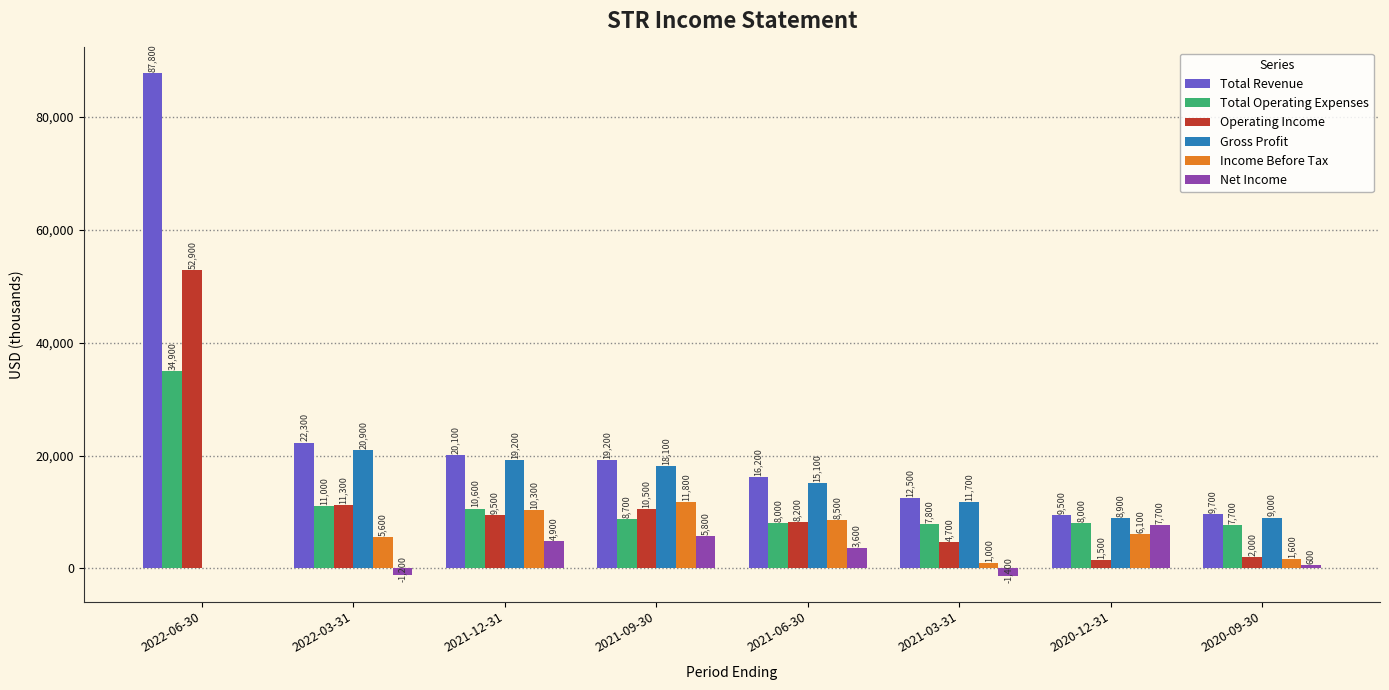

What are all the series names shown in the legend?

Total Revenue, Total Operating Expenses, Operating Income, Gross Profit, Income Before Tax, Net Income